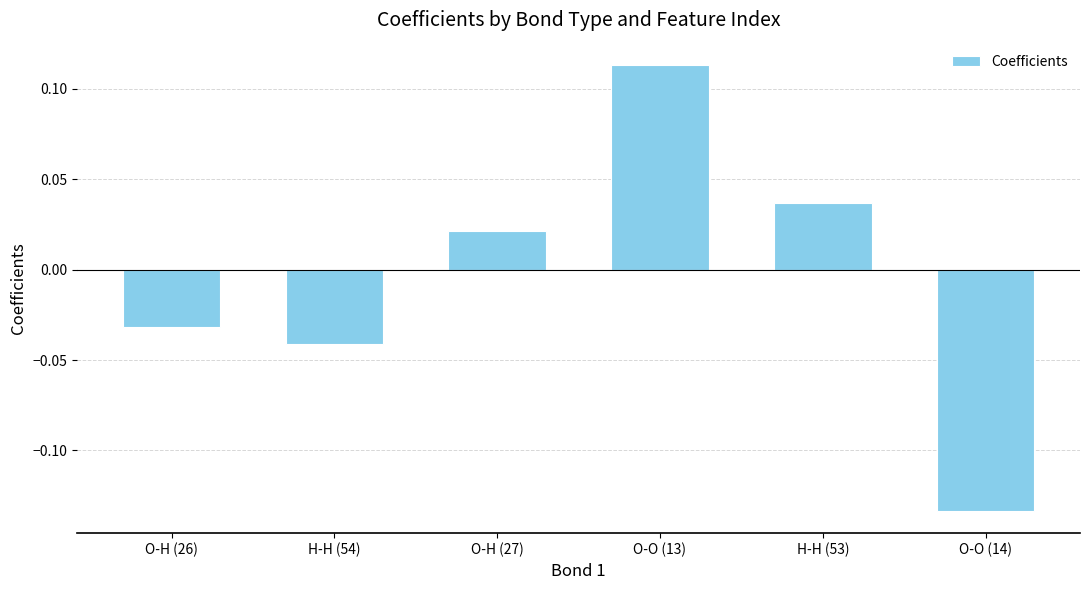

What is the change in value from O-H (26) to H-H (53)?

+0.1